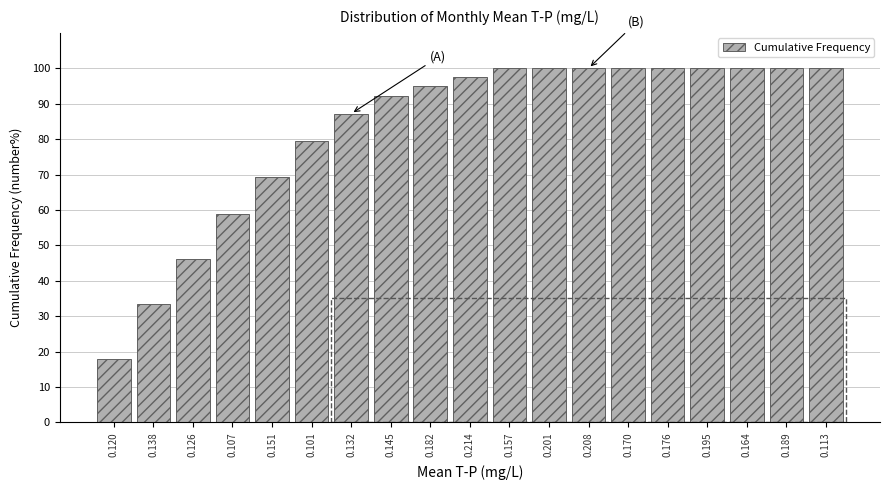

Reading left to right, what are all the values shown in this chart?

0.120=17.9	0.138=33.3	0.126=46.2	0.107=59.0	0.151=69.2	0.101=79.5	0.132=87.2	0.145=92.3	0.182=94.9	0.214=97.4	0.157=100.0	0.201=100.0	0.208=100.0	0.170=100.0	0.176=100.0	0.195=100.0	0.164=100.0	0.189=100.0	0.113=100.0